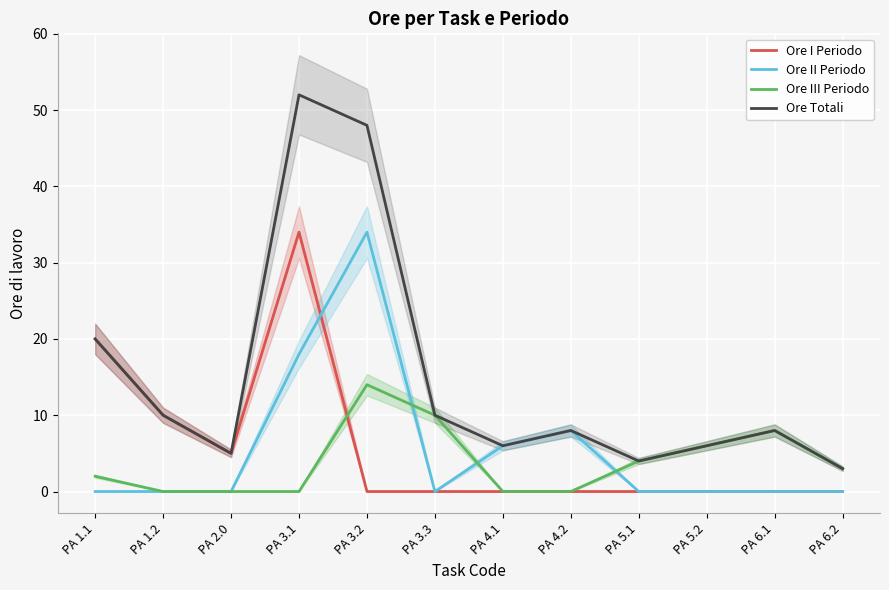

At which category is the sum across all series the highest?

PA 3.1